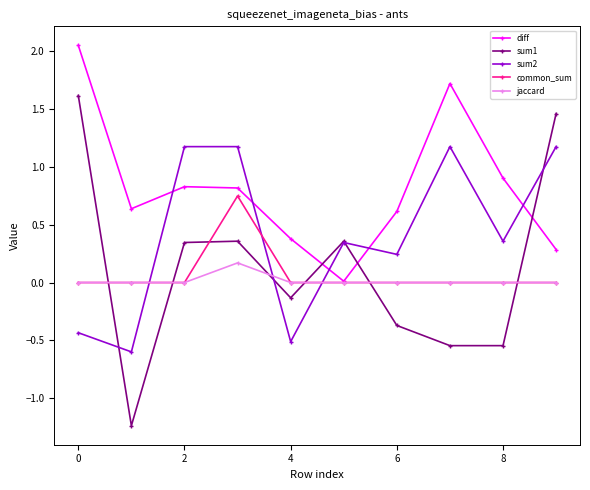

True or false: sum2 has more than 1 interior local peaks.

True